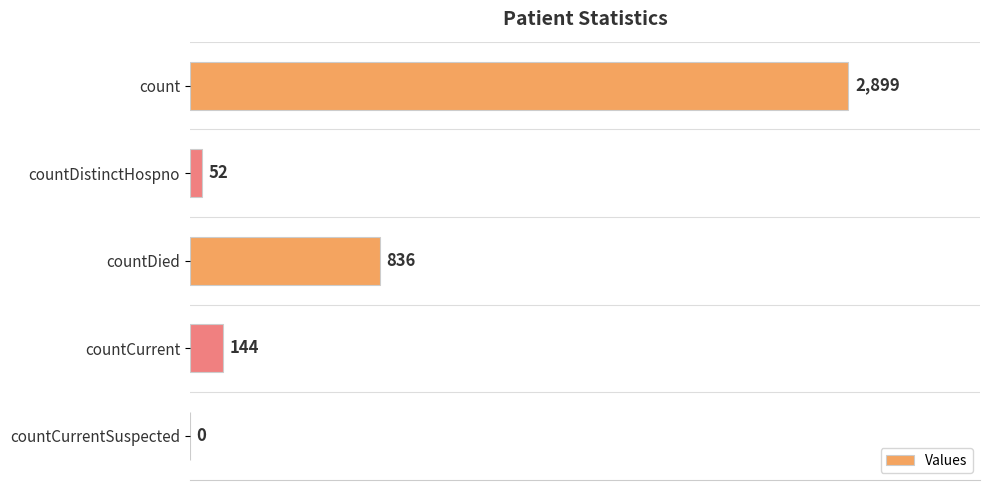

What is the maximum value shown in the chart?

2899